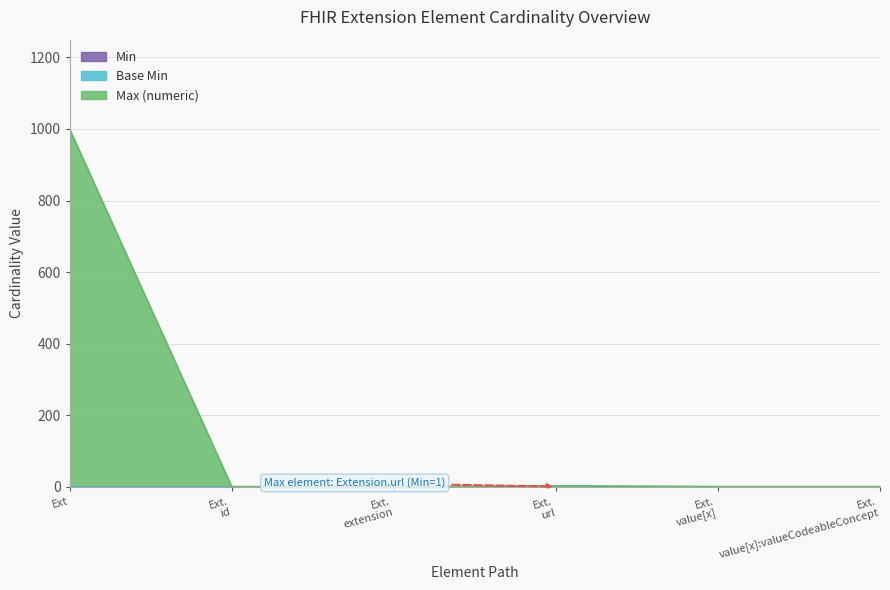

What is the label of the 3rd point from the right?

Ext. url